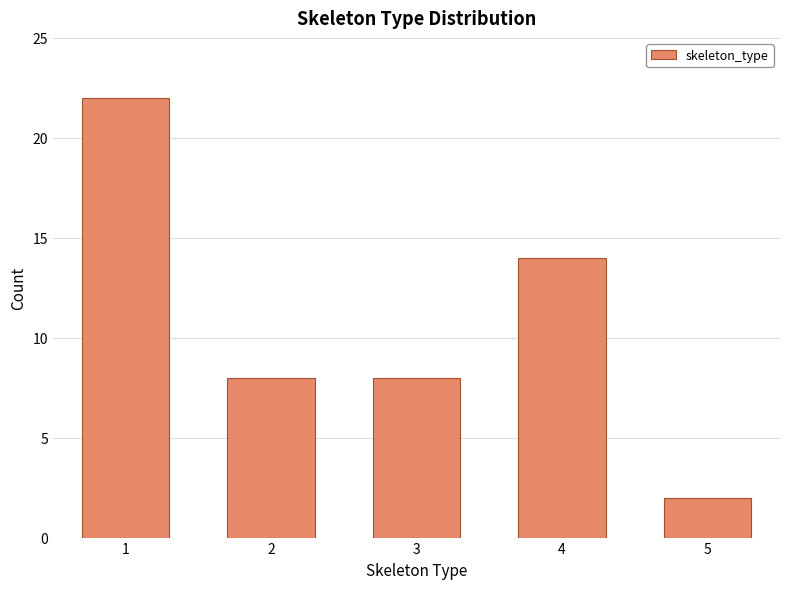

Reading left to right, what are all the values shown in this chart?

1=22	2=8	3=8	4=14	5=2